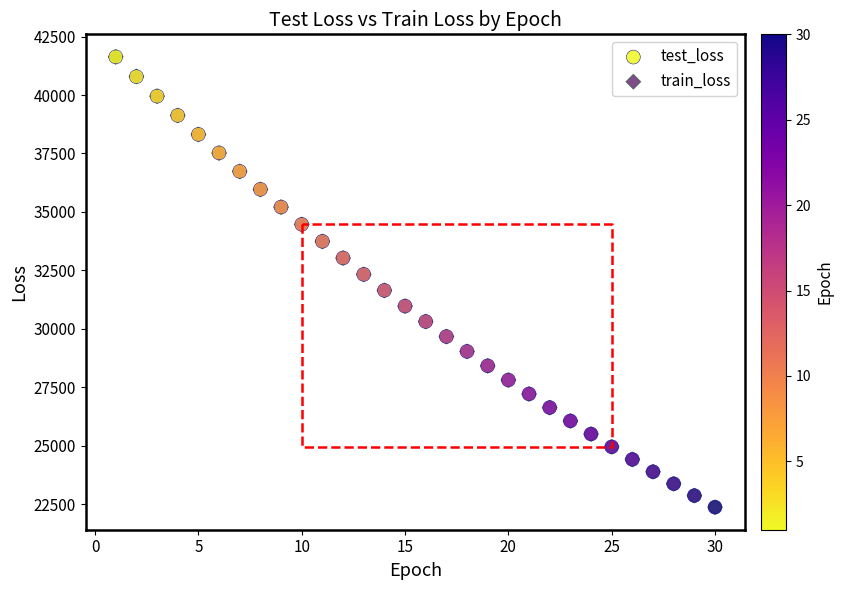

Which series has the widest spread of Y values?

train_loss